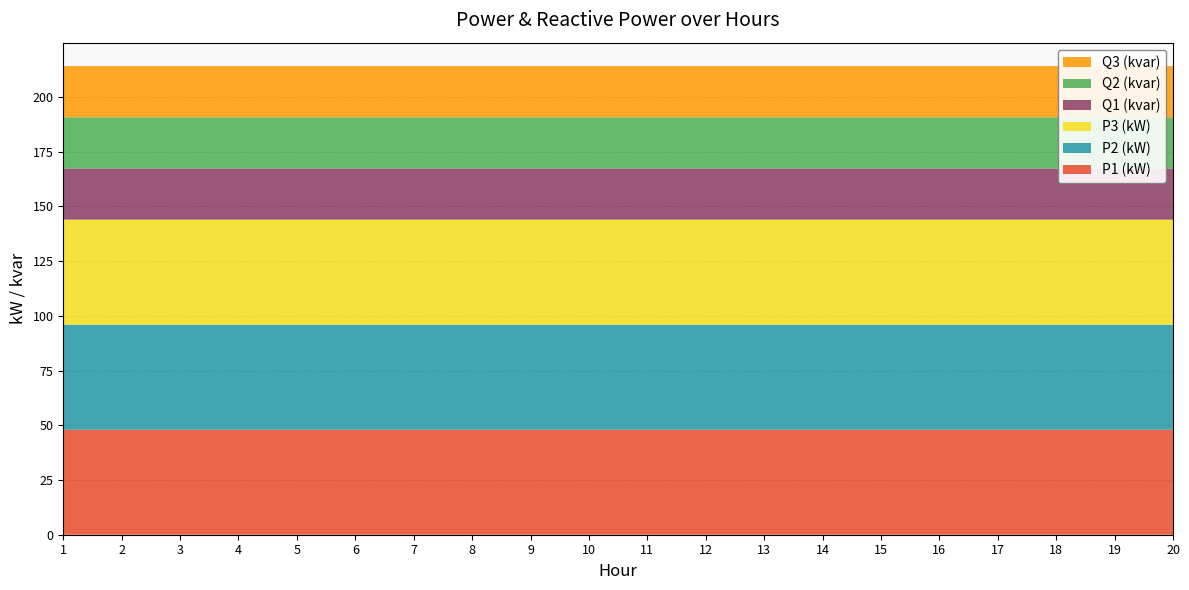

Reading right to left, transcribe all the data shown in this chart.

P1 (kW): 48.0	48.0	48.0	48.0	48.0	48.0	48.0	48.0	48.0	48.0	48.0	48.0	48.0	48.0	48.0	48.0	48.0	48.0	48.0	48.0
P2 (kW): 48.0	48.0	48.0	48.0	48.0	48.0	48.0	48.0	48.0	48.0	48.0	48.0	48.0	48.0	48.0	48.0	48.0	48.0	48.0	48.0
P3 (kW): 48.0	48.0	48.0	48.0	48.0	48.0	48.0	48.0	48.0	48.0	48.0	48.0	48.0	48.0	48.0	48.0	48.0	48.0	48.0	48.0
Q1 (kvar): 23.4	23.4	23.4	23.4	23.4	23.4	23.4	23.4	23.4	23.4	23.4	23.4	23.4	23.4	23.4	23.4	23.4	23.4	23.4	23.4
Q2 (kvar): 23.4	23.4	23.4	23.4	23.4	23.4	23.4	23.4	23.4	23.4	23.4	23.4	23.4	23.4	23.4	23.4	23.4	23.4	23.4	23.4
Q3 (kvar): 23.4	23.4	23.4	23.4	23.4	23.4	23.4	23.4	23.4	23.4	23.4	23.4	23.4	23.4	23.4	23.4	23.4	23.4	23.4	23.4